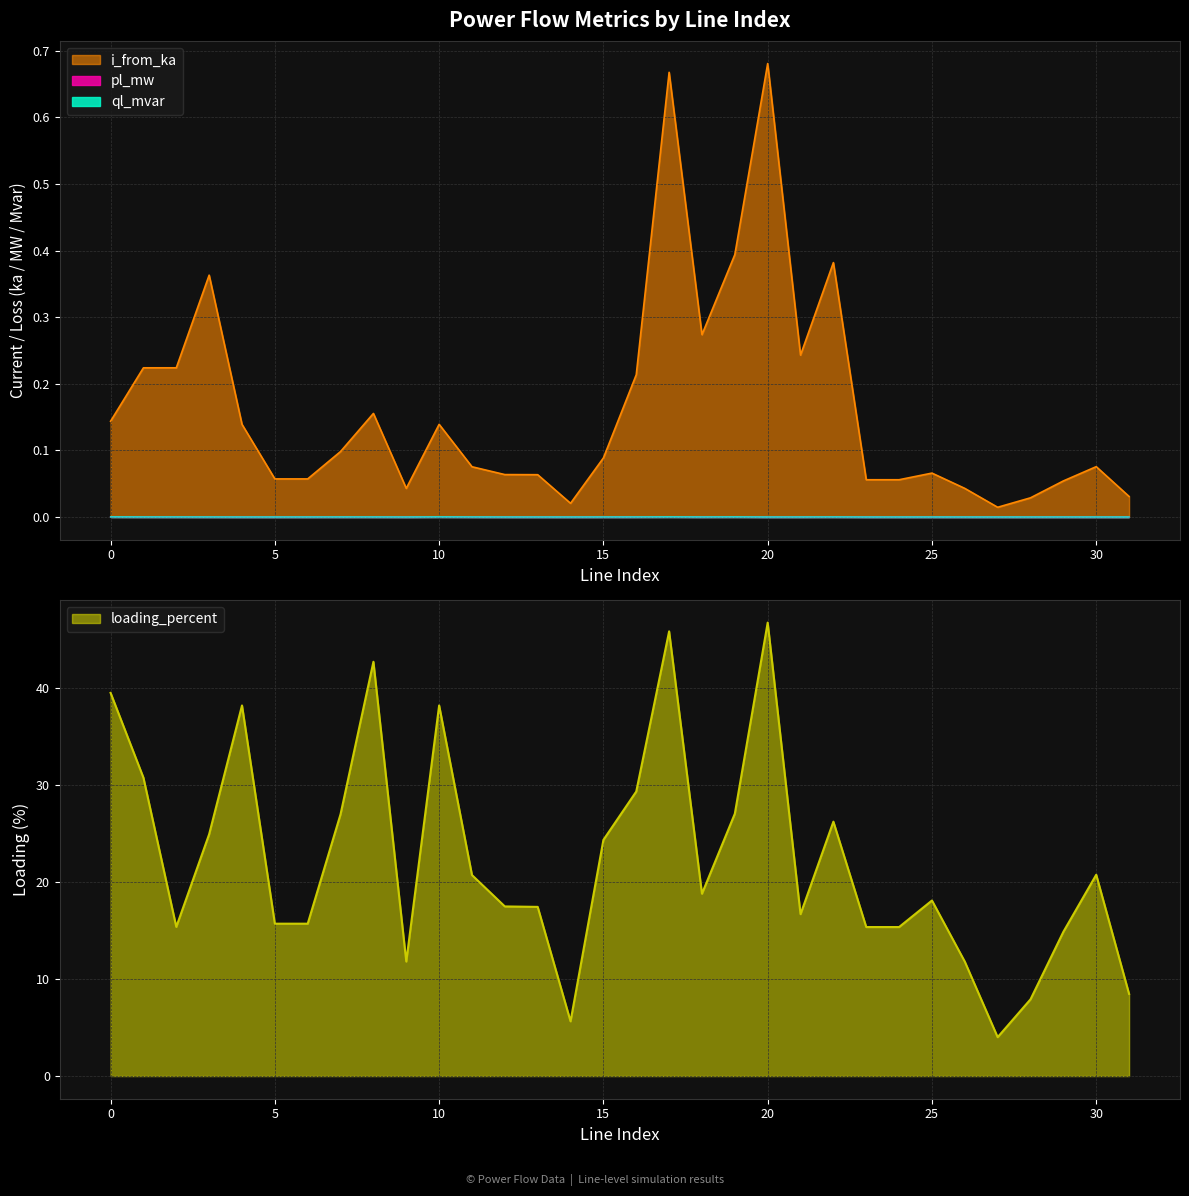

Between 4 and 12, which is larger?

12